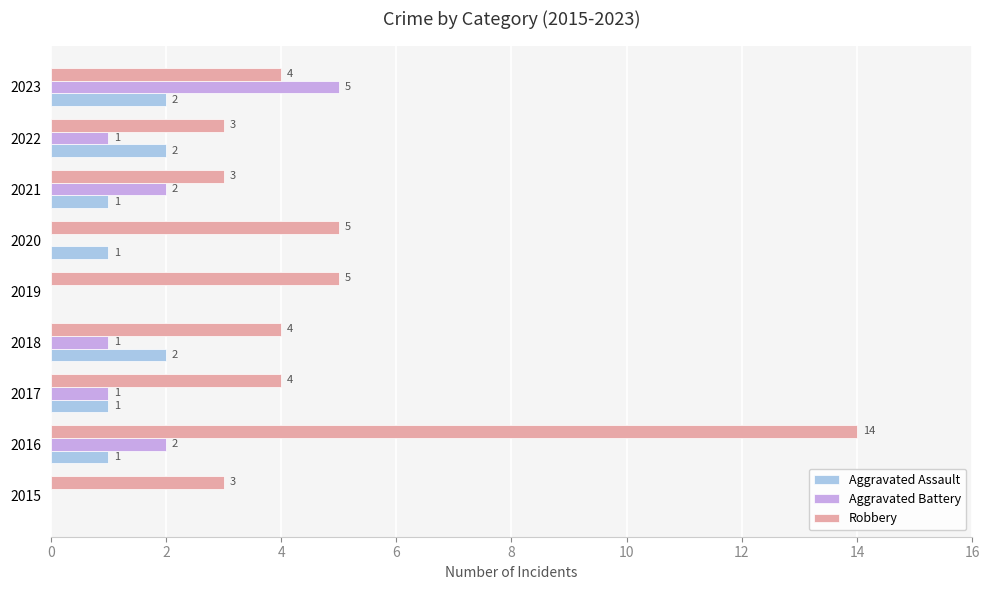

What is the highest value of the Aggravated Battery series?

5